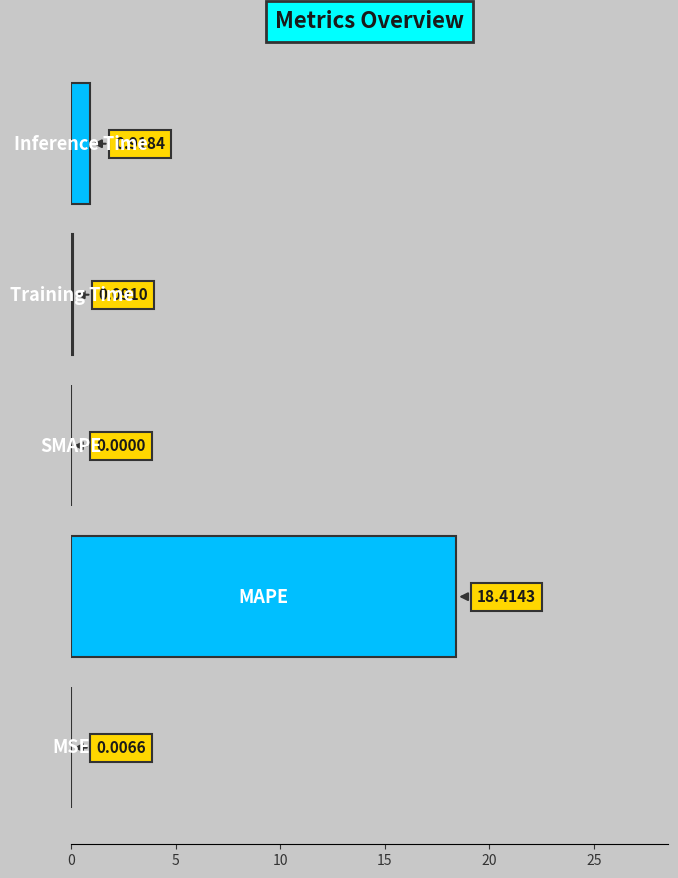

What is the sum of all values?

19.4